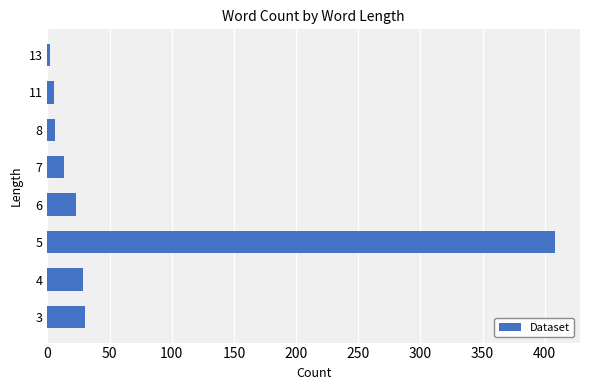

What is the difference between the second highest and second lowest values?

25